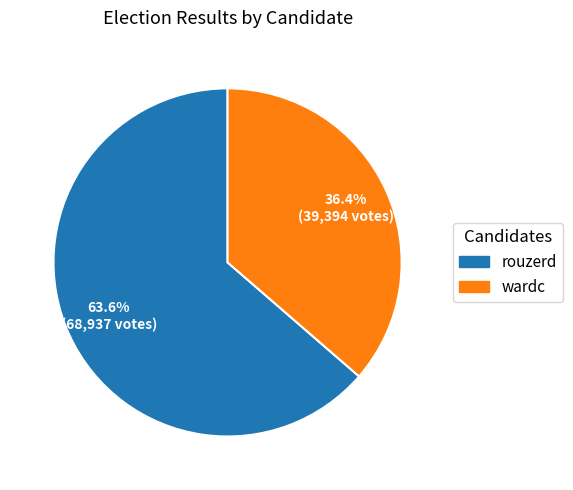

Is there any slice that represents more than half of the pie?

Yes